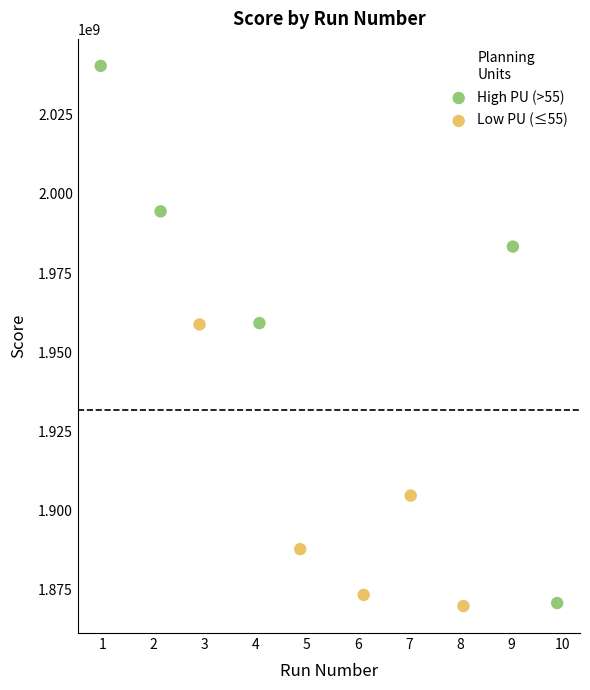

Which series contains the highest Y value?

High PU (>55)